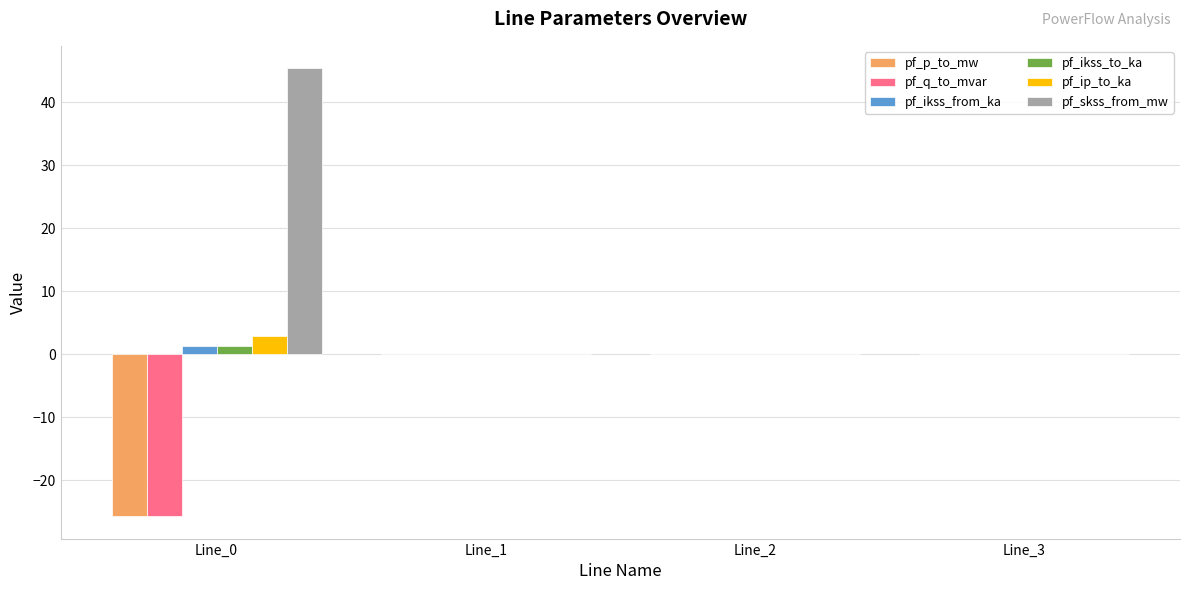

The value of pf_skss_from_mw at Line_0 is 11.5. True or false?

False